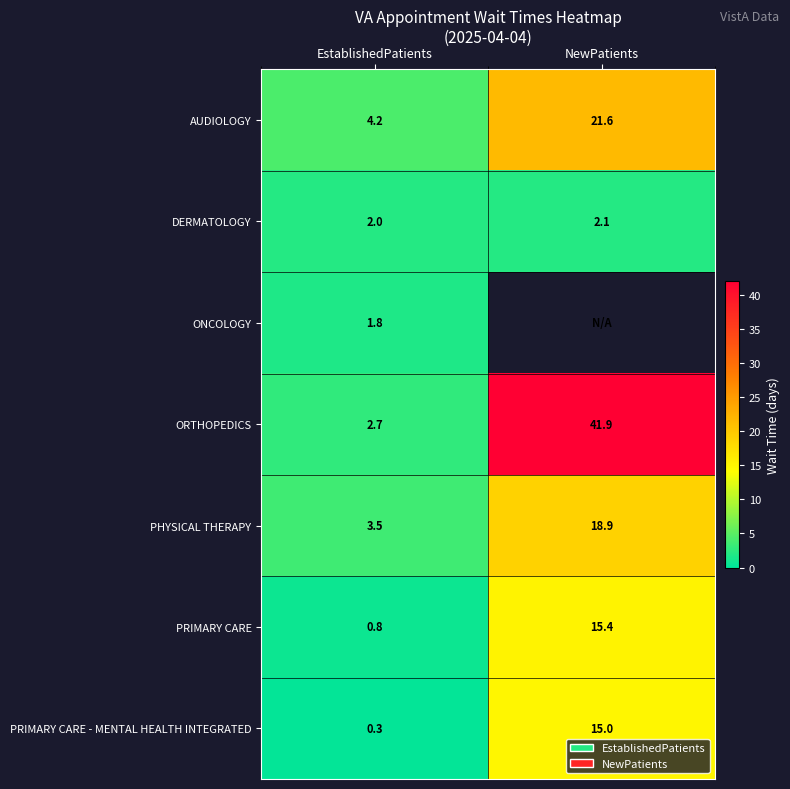

The DERMATOLOGY series shows 0.5 at NewPatients. True or false?

False